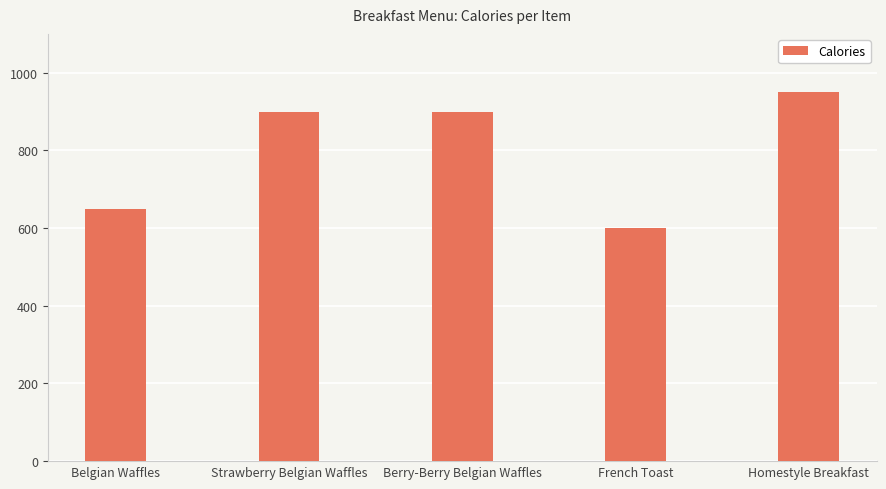

What is the difference between the maximum and minimum values?

350